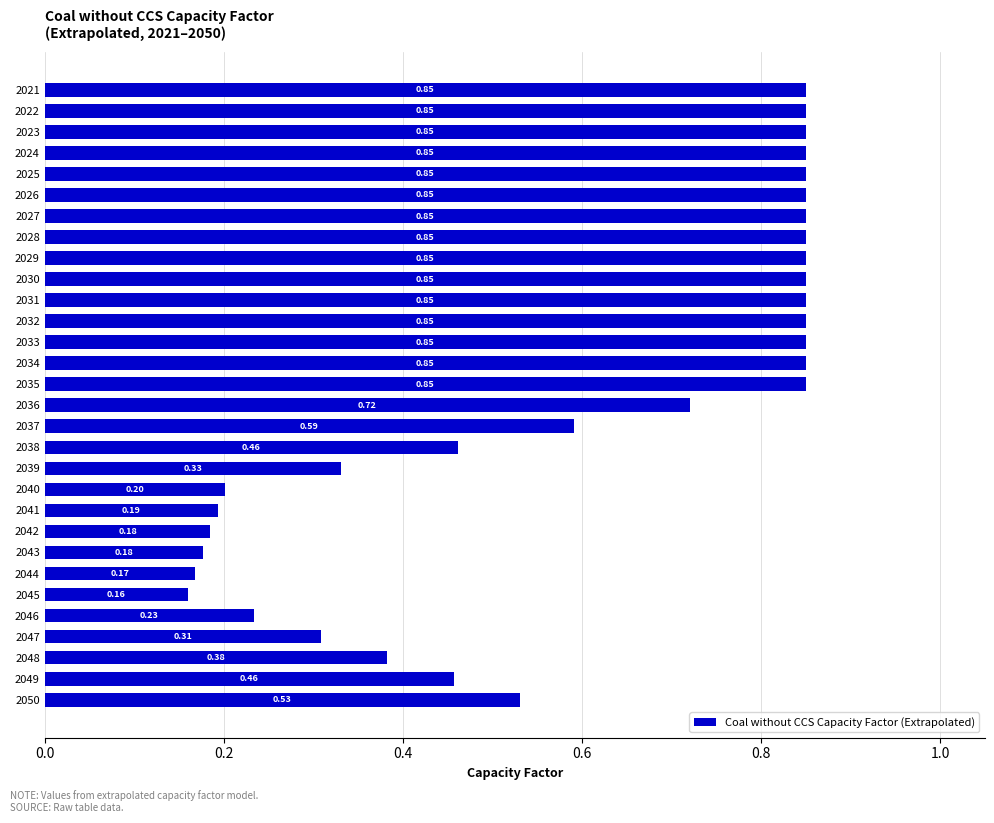

What is the smallest value displayed?

0.2